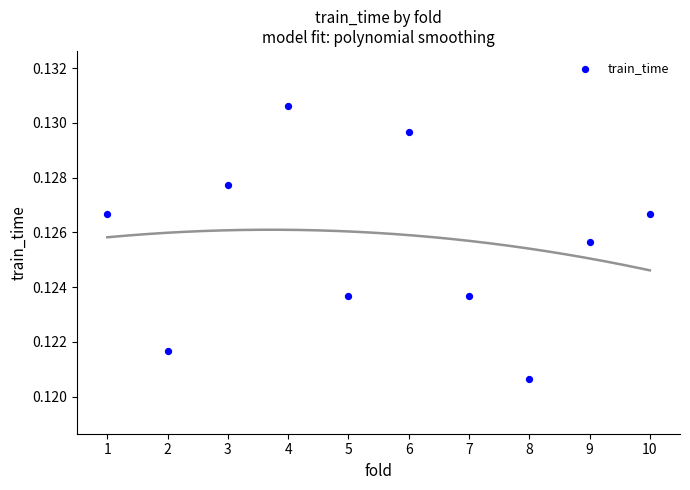

What is the average X value?

5.5